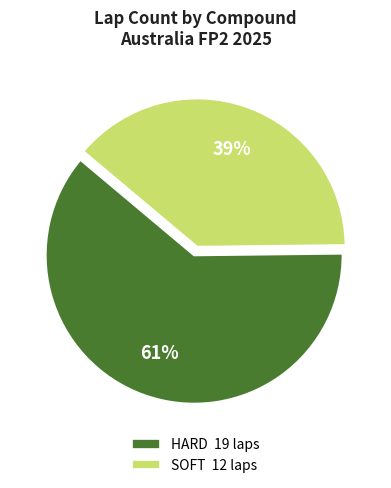

Is there a majority slice in this chart?

Yes